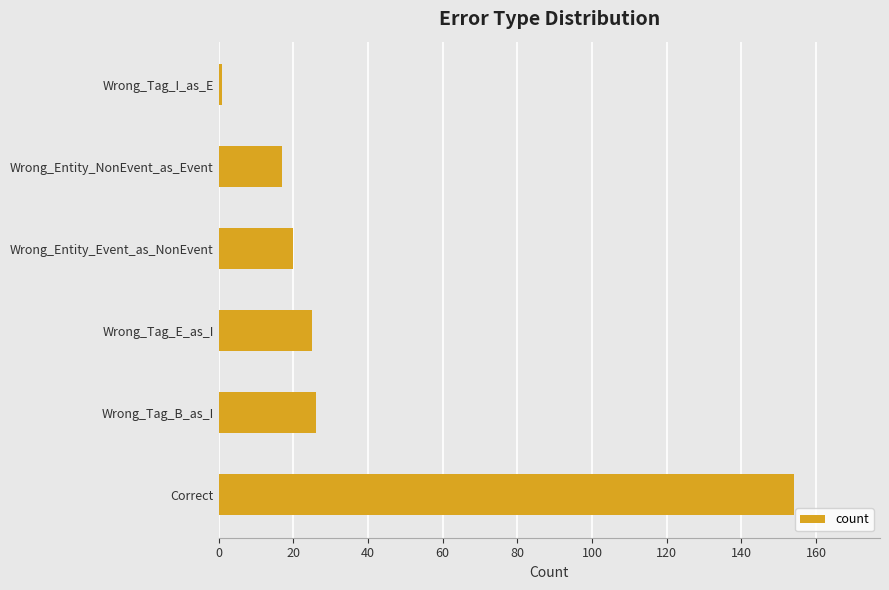

Does the chart contain stacked bars?

No